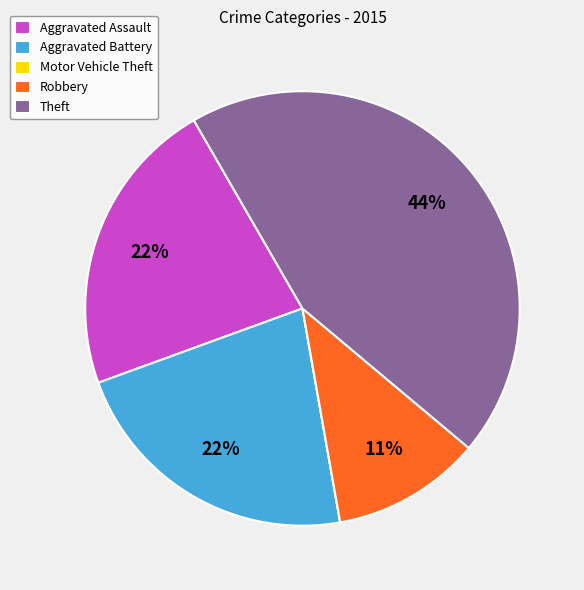

To the nearest percent, what is the average slice percentage?

20%